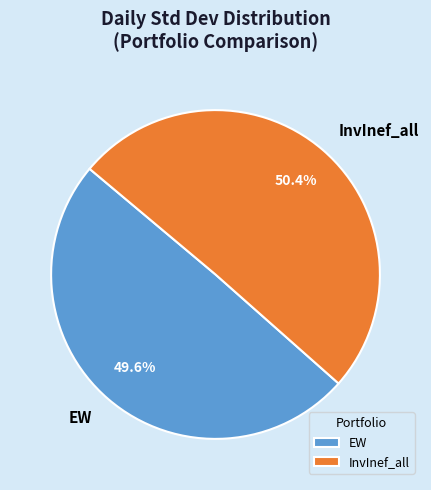

True or false: EW accounts for 50% of the total.

True